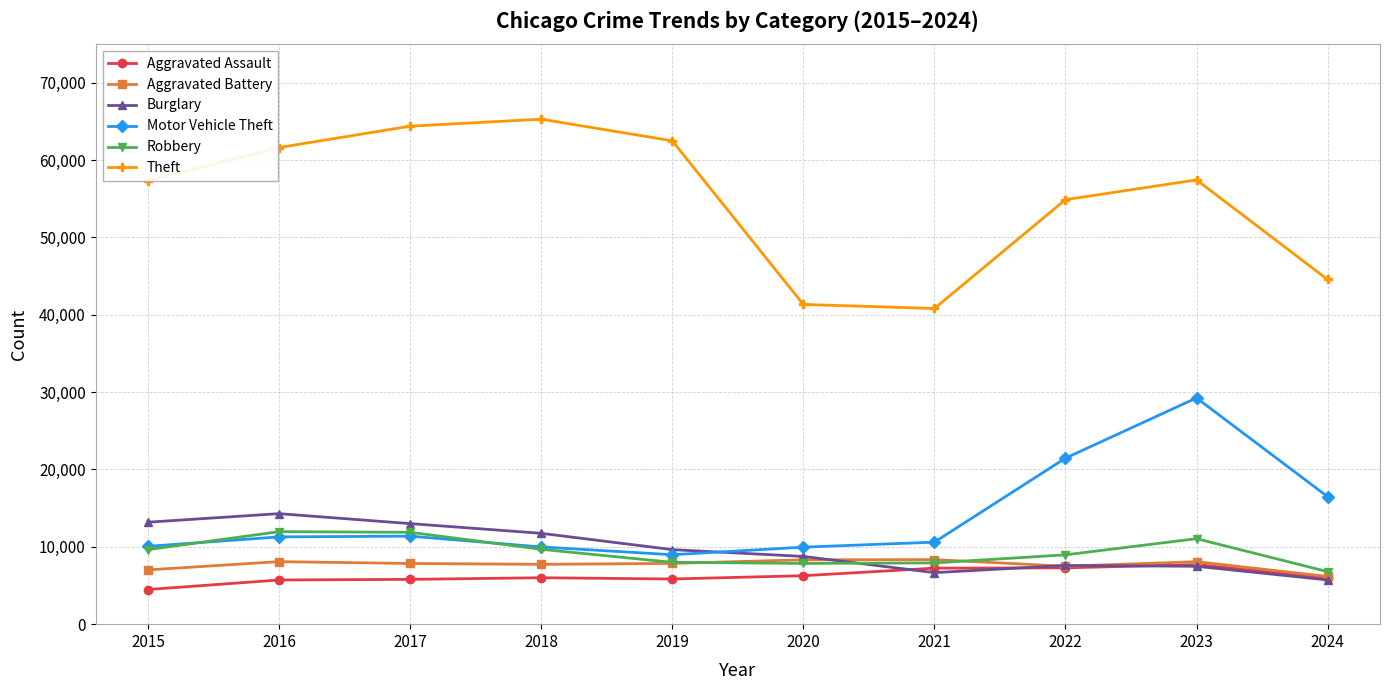

Rank the series by their maximum value, from lowest to highest.

Aggravated Assault, Aggravated Battery, Robbery, Burglary, Motor Vehicle Theft, Theft